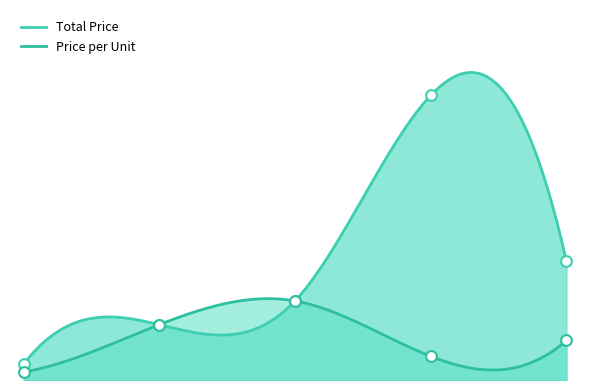

Which series reaches the minimum Y coordinate?

Price per Unit